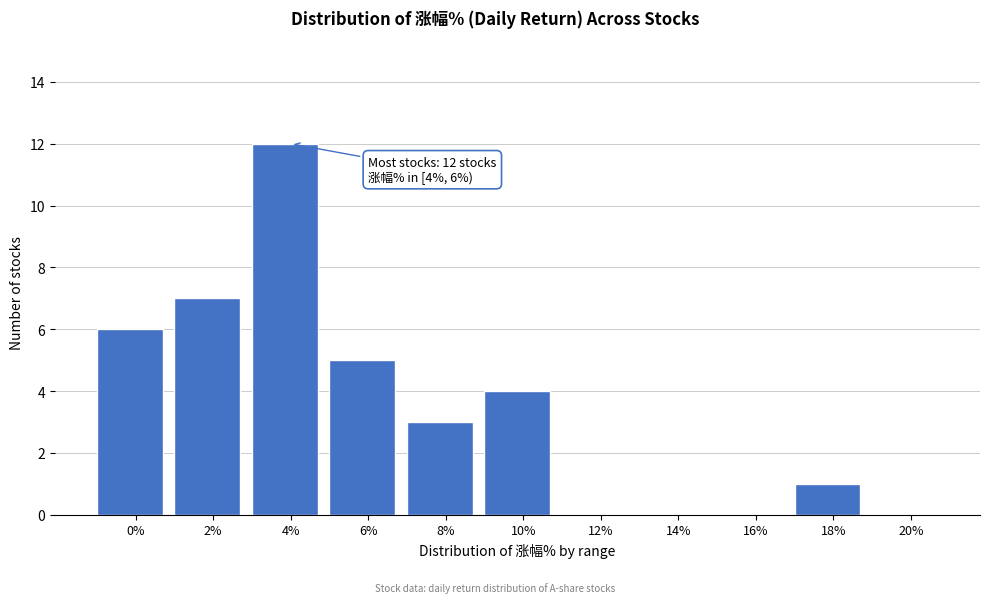

Reading right to left, what are all the values shown in this chart?

20%=0	18%=1	16%=0	14%=0	12%=0	10%=4	8%=3	6%=5	4%=12	2%=7	0%=6